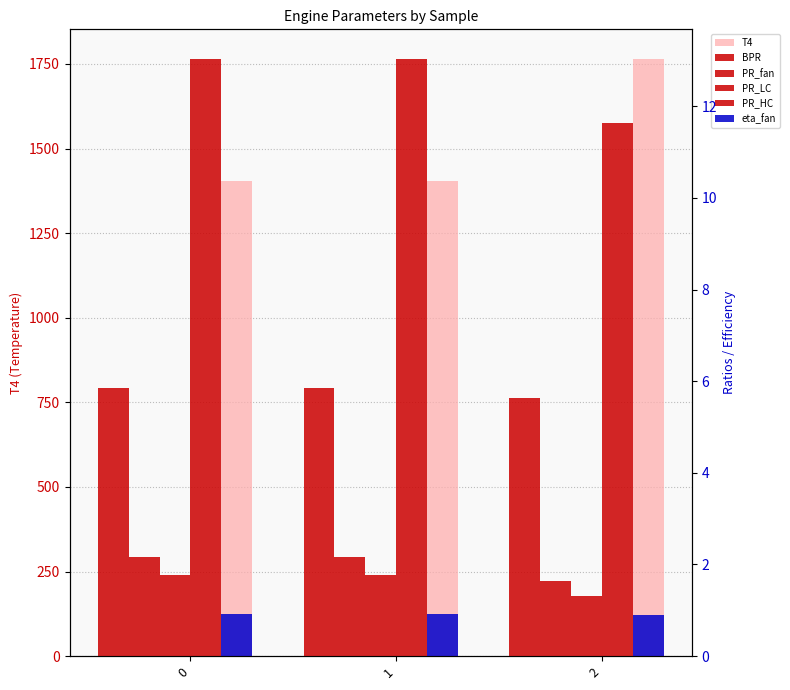

What is the difference between the highest and lowest values at 1?

1402.5